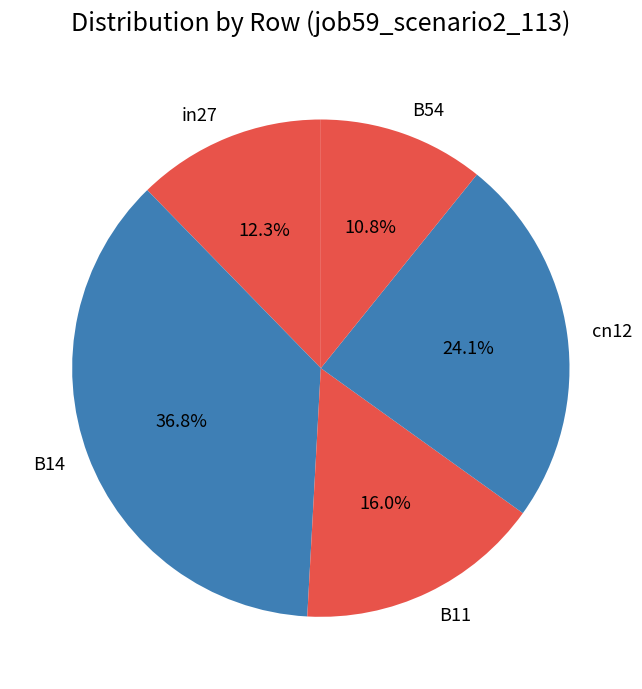

Which category has the biggest portion of the pie?

B14